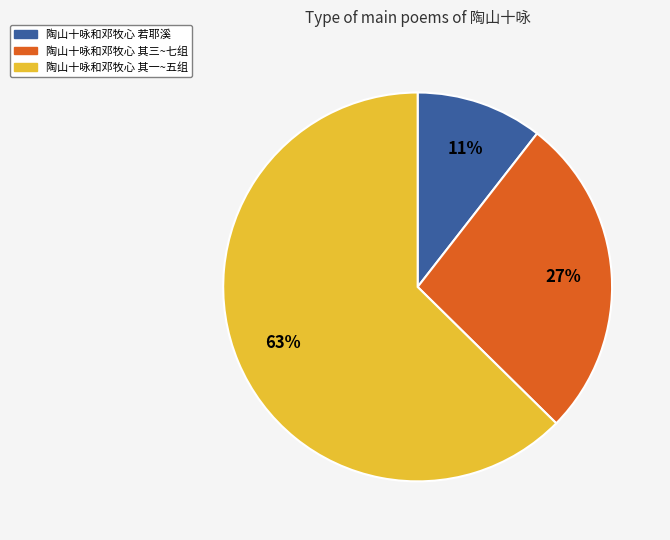

Does any single category account for the majority?

Yes